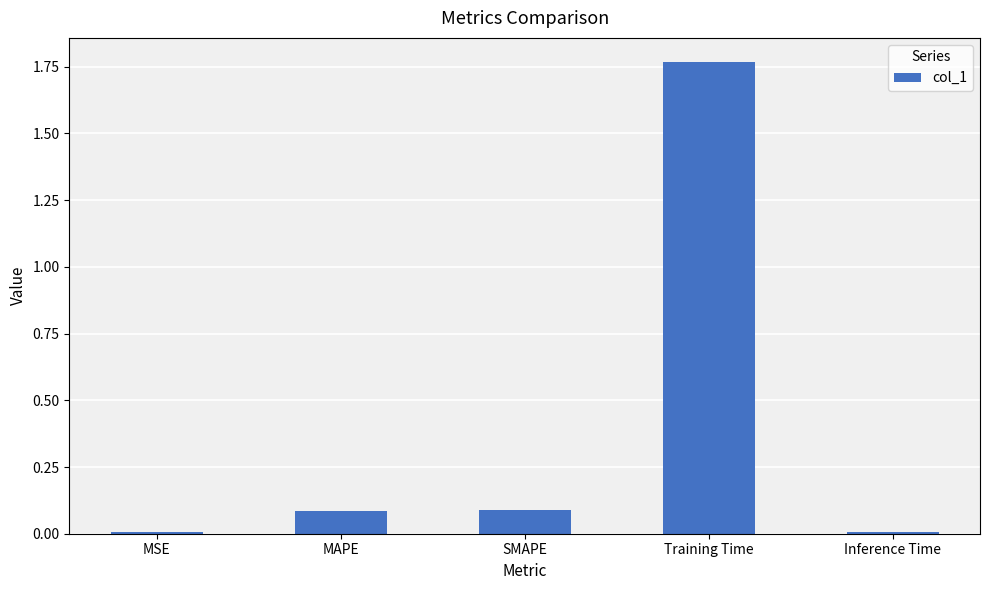

True or false: the data shows 0.1 at MAPE.

True